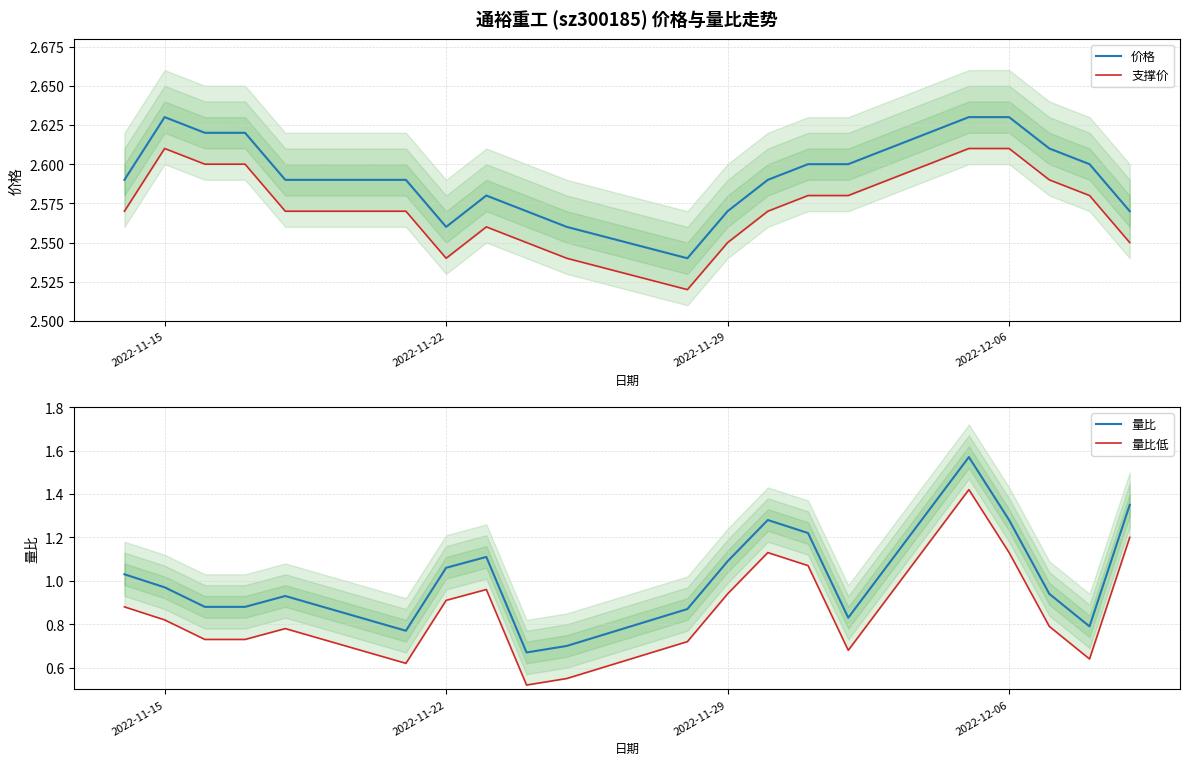

Is it true that 支撑价 equals 1.5 at 2022-11-29?

False